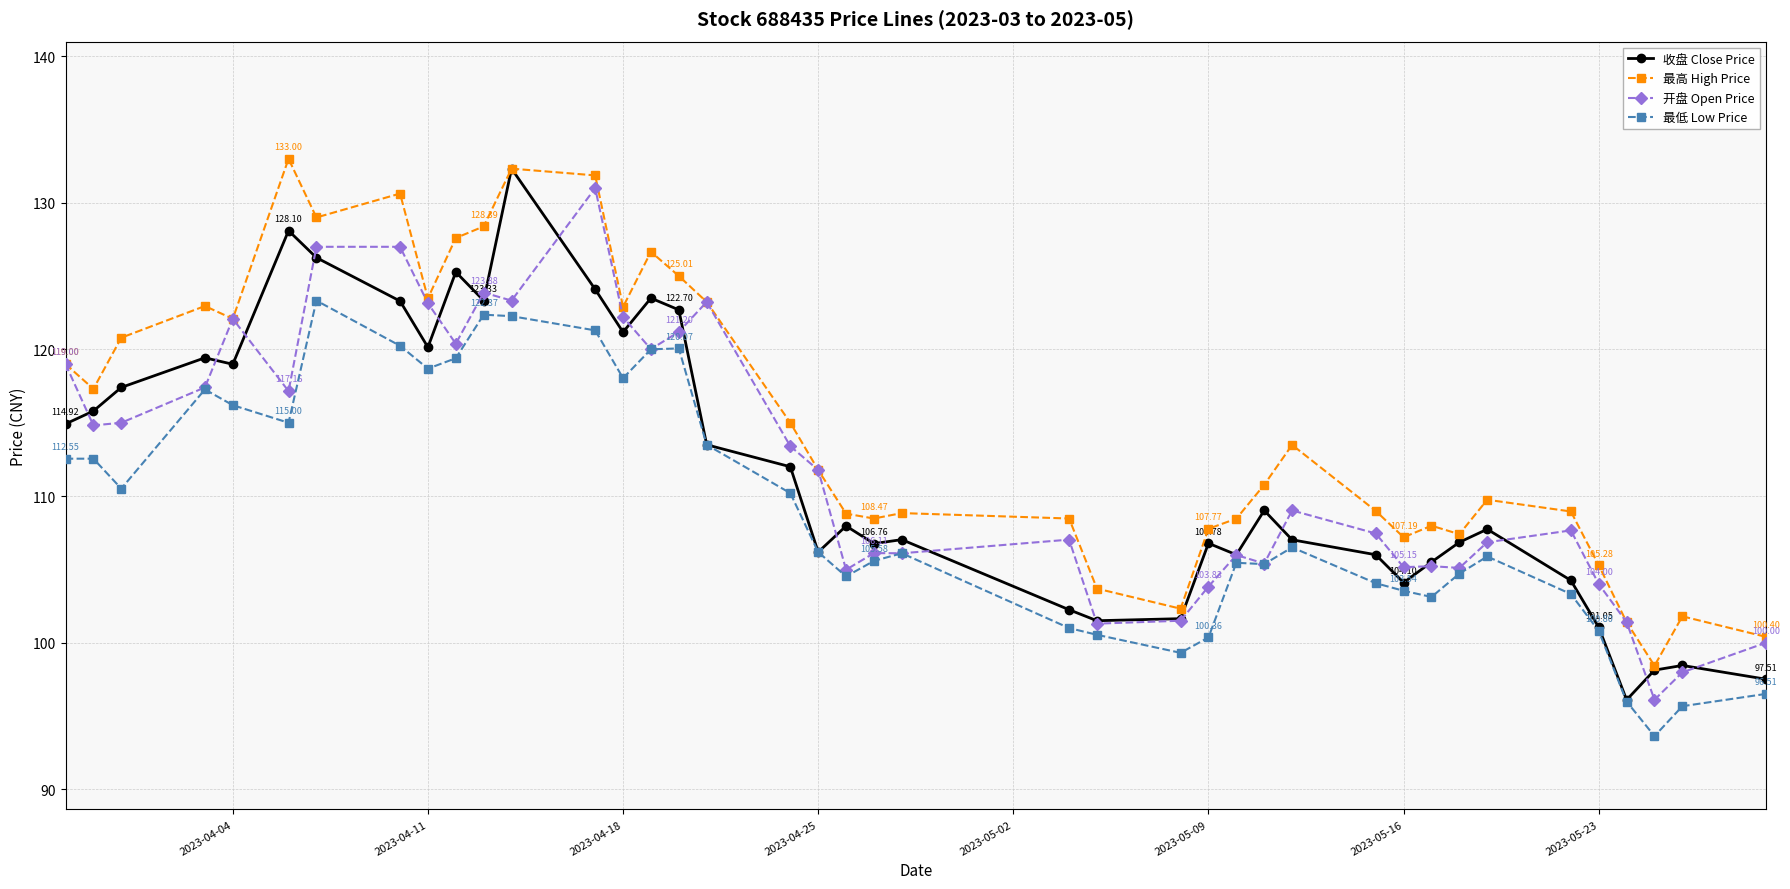

Does the chart display data point markers on the line(s)?

Yes